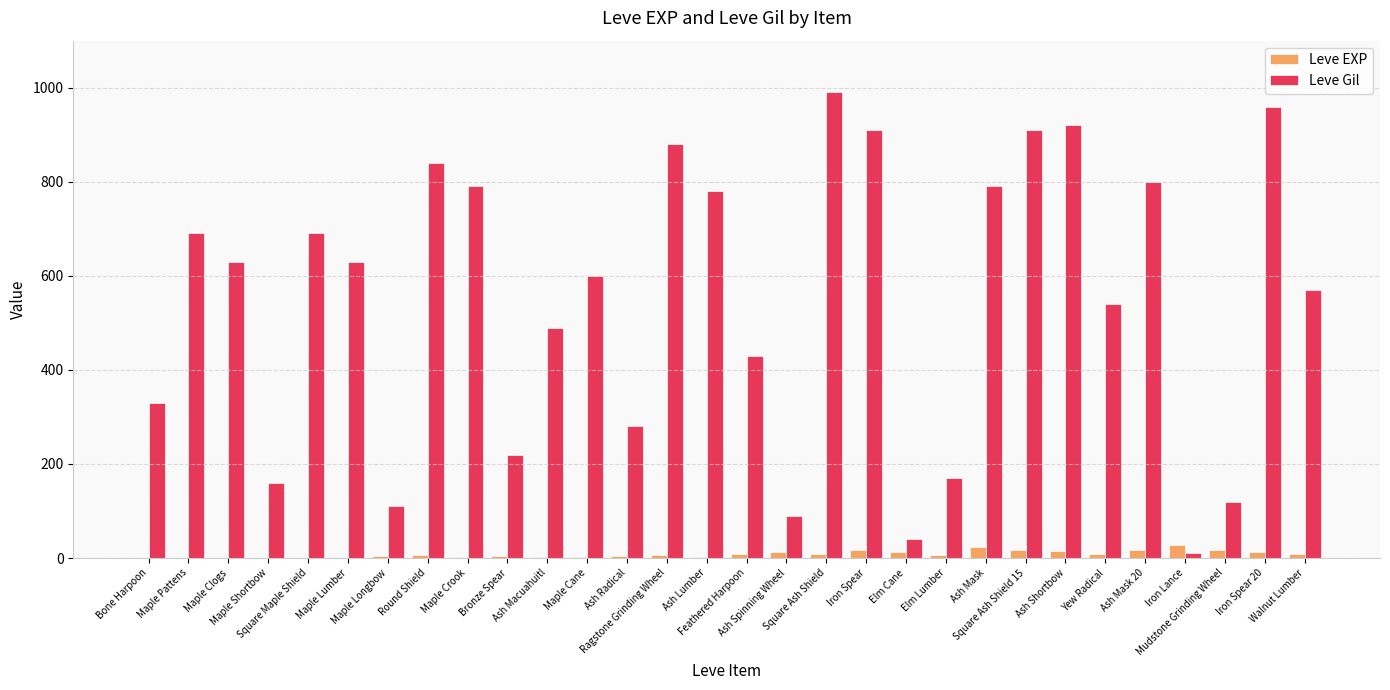

What is the highest value of the Leve Gil series?

990